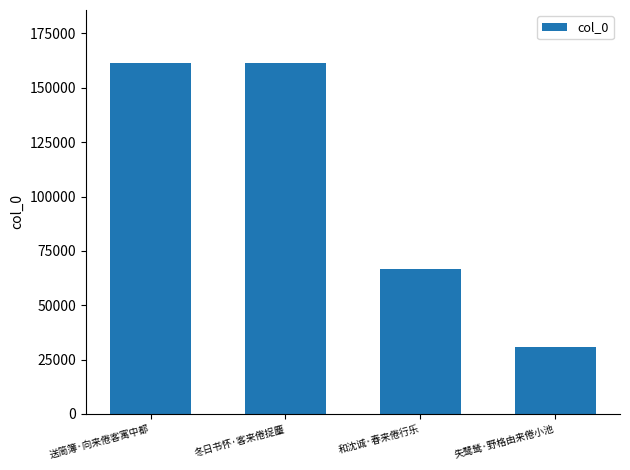

True or false: the data shows 90253 at 和沈诚·春来倦行乐.

False